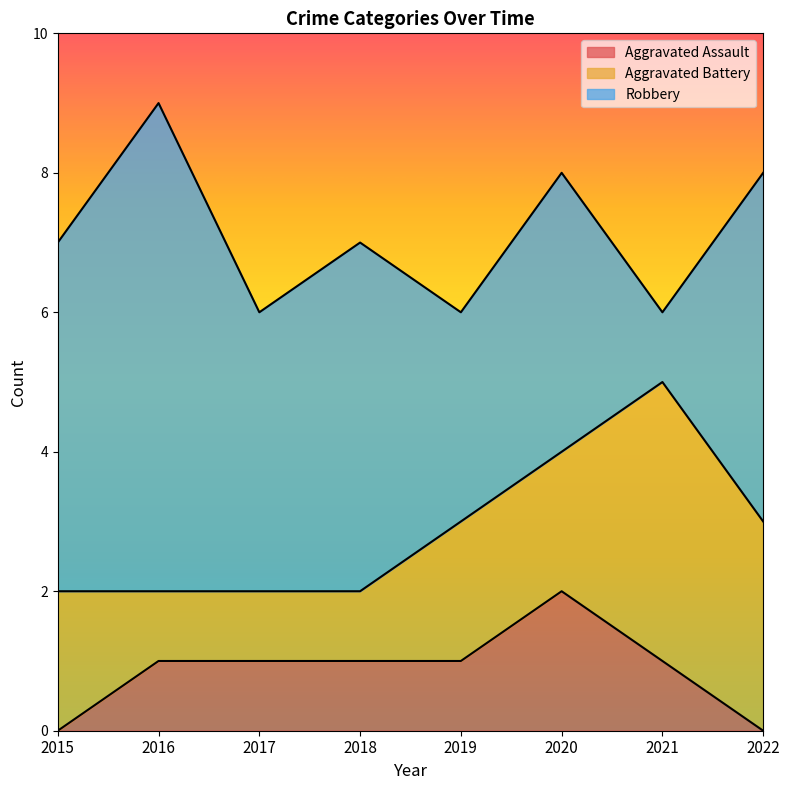

What is the maximum value for Aggravated Assault?

2